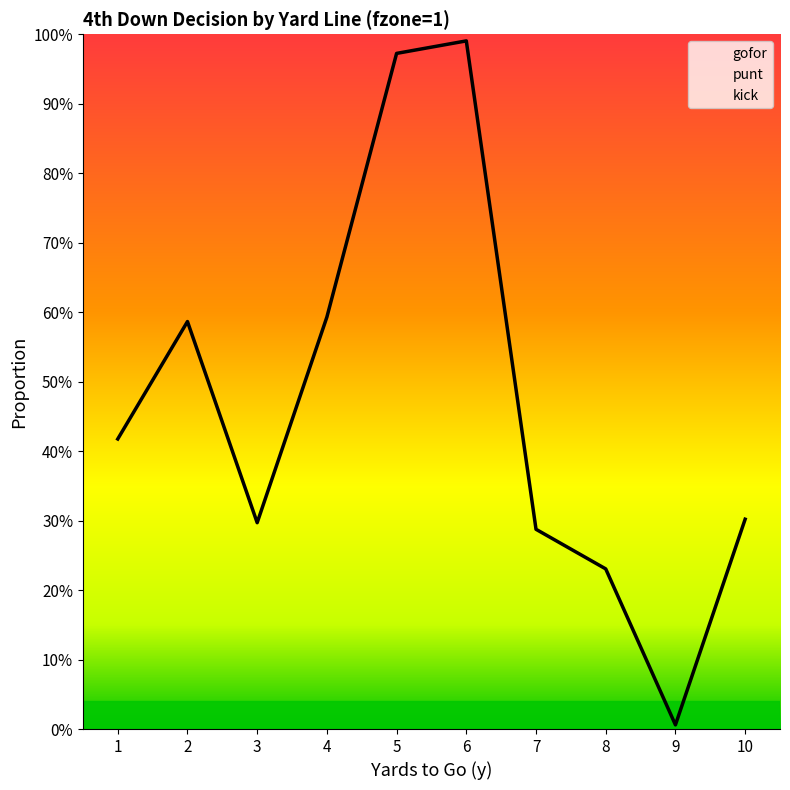

List the labels in order of punt value, smallest first.

1, 2, 3, 4, 5, 6, 10, 7, 8, 9